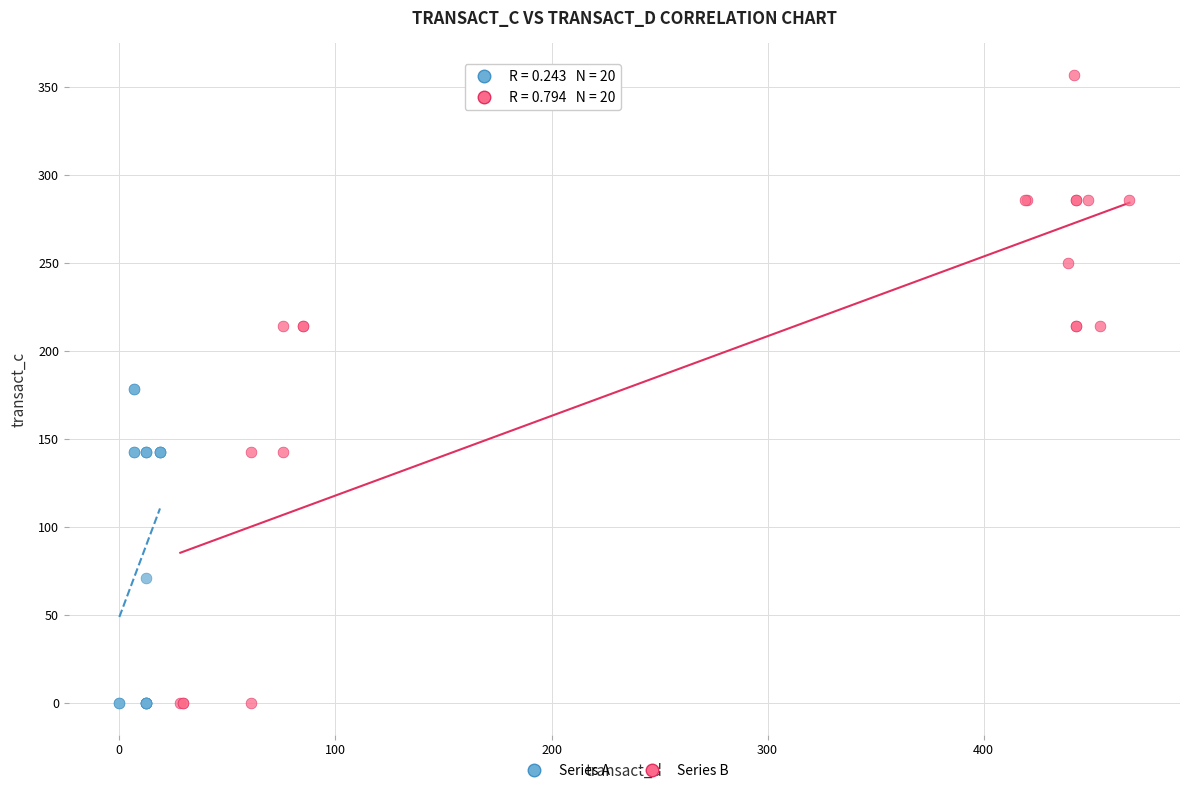

Which series reaches the maximum Y coordinate?

Series B